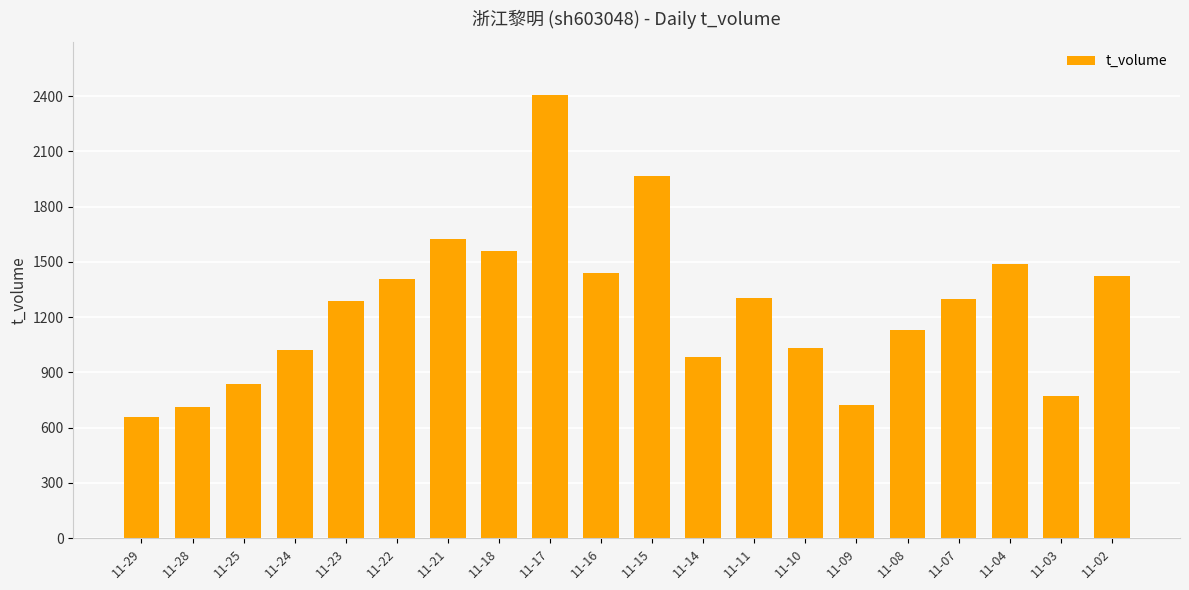

Which has a higher value, 11-08 or 11-28?

11-08